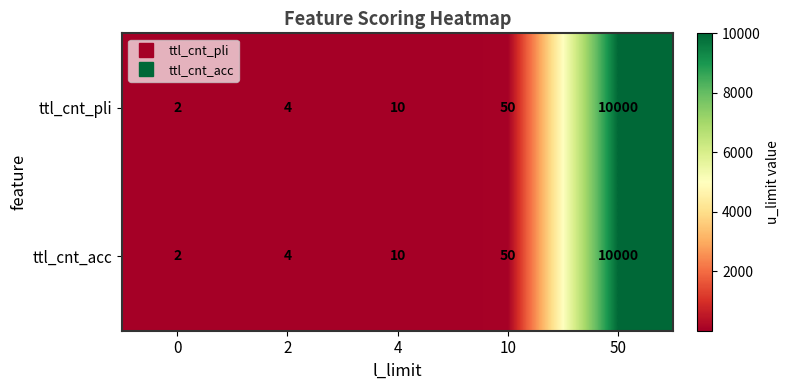

Where is ttl_cnt_pli nearest to the value 5001?

10